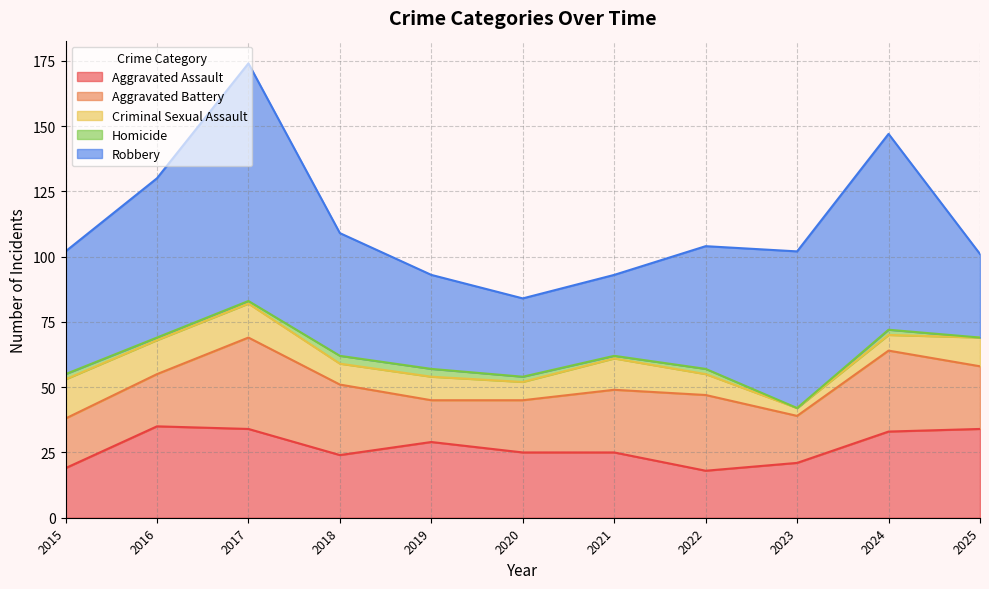

True or false: Aggravated Assault and Aggravated Battery intersect in this chart.

True